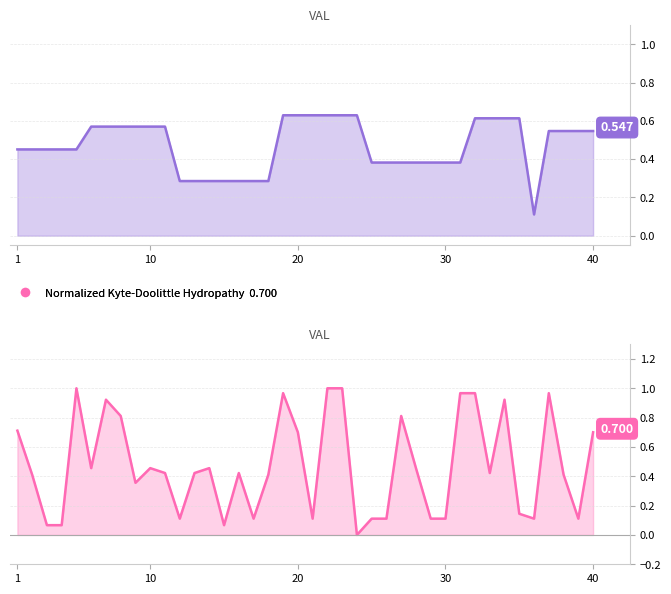

Where do Normalized_Kyte-Doolittle_hydropathy and Normalized_Mean_Blob_Hydropathy first cross each other?

1 and 2